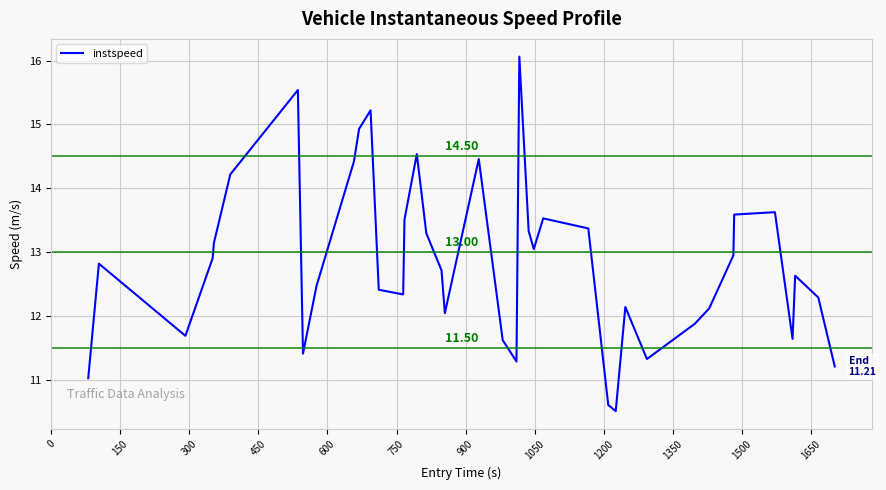

What is the difference between the maximum and minimum values?

5.6